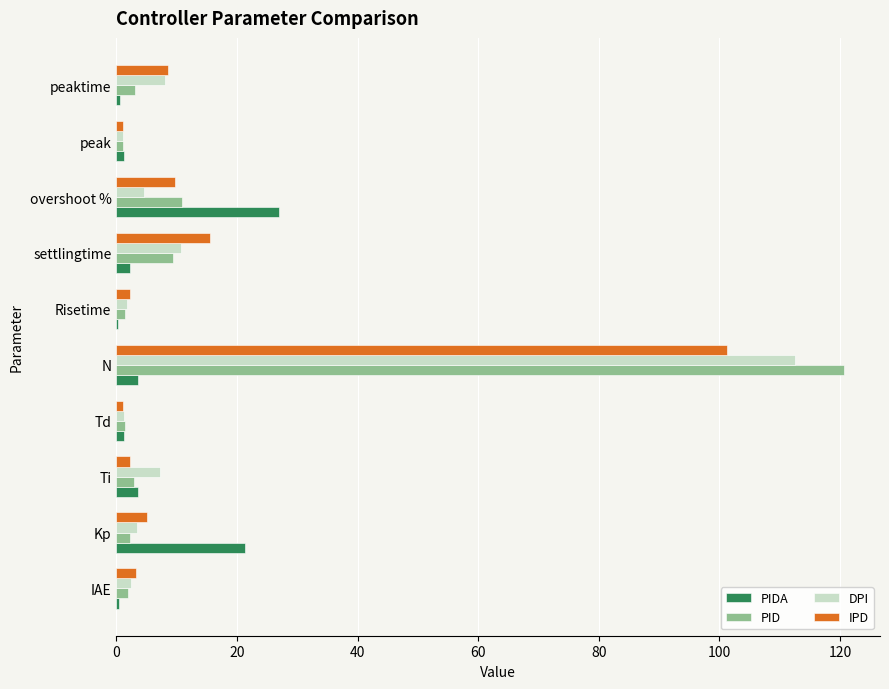

What is the sum of all IPD values?

150.1